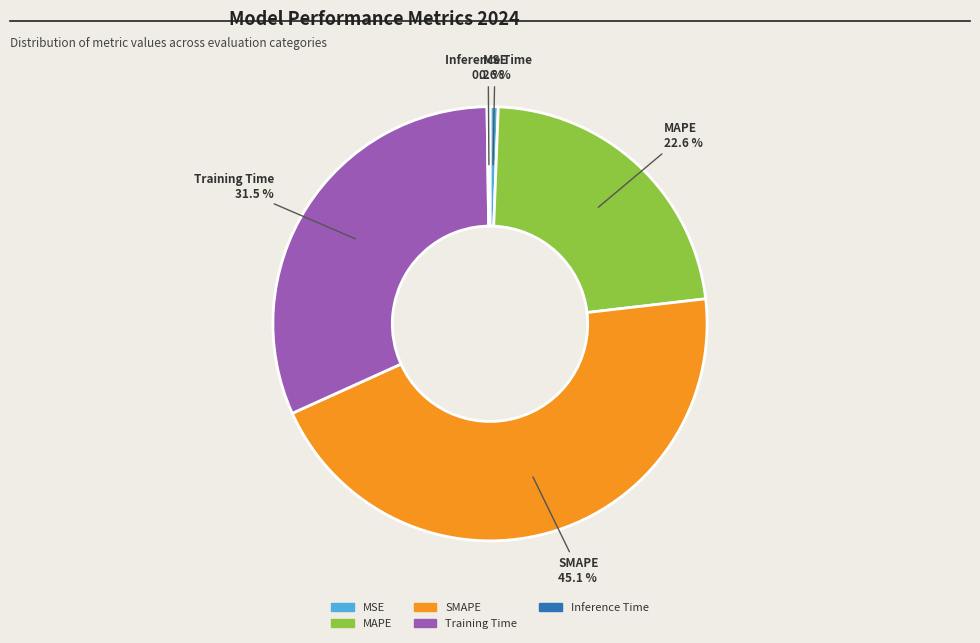

How much of the chart is everything except Training Time?

68.5%